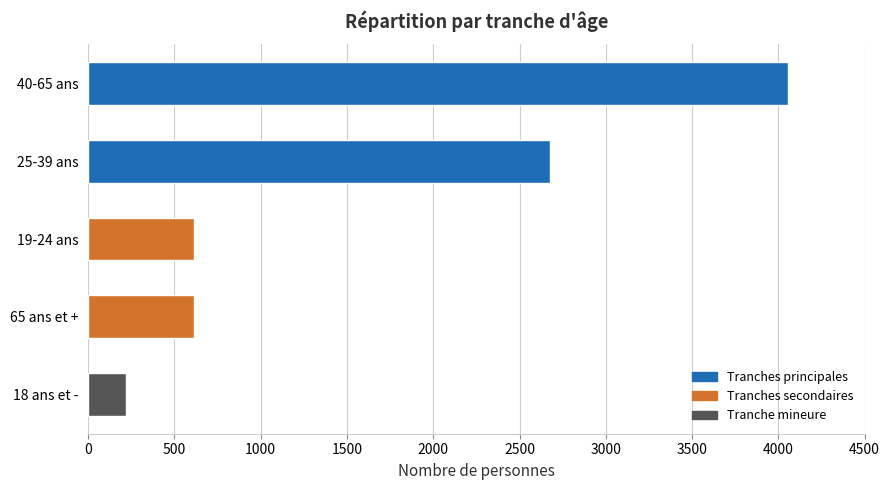

The value at 19-24 ans is 611. True or false?

True